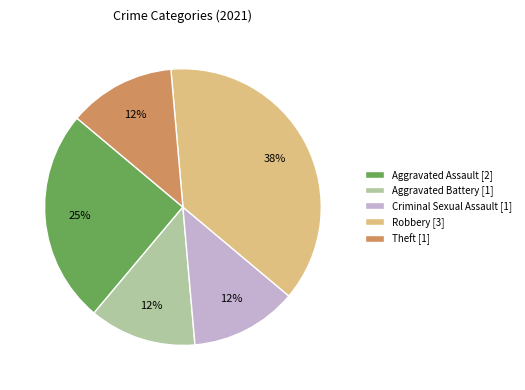

Between Aggravated Assault and Criminal Sexual Assault, which is larger?

Aggravated Assault